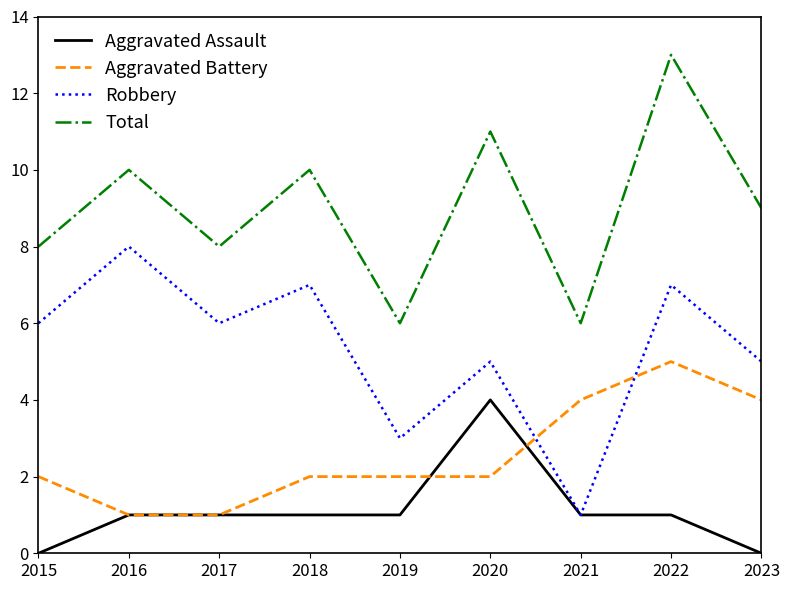

Which label corresponds to the largest value in the chart?

2022